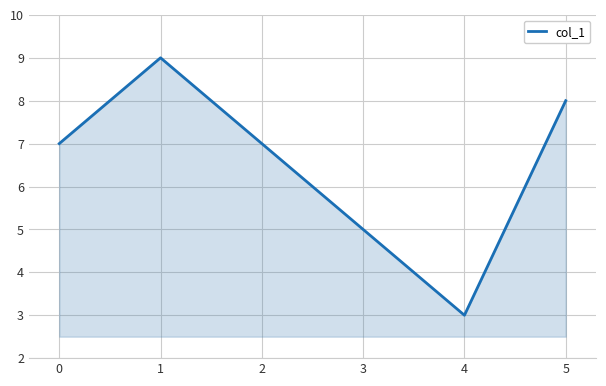

What is the difference between the values at 4 and 3?

2